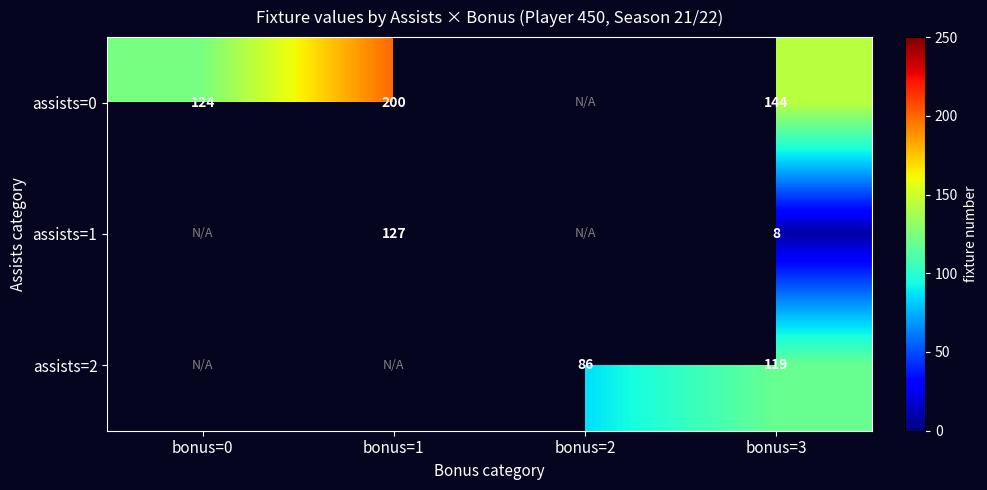

Is it true that assists=2 equals 38.6 at bonus=2?

False